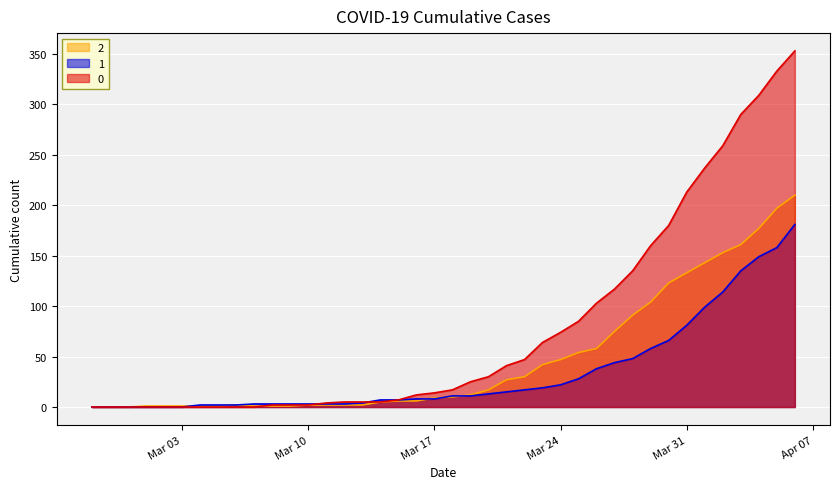

At Mar 31, list the series in order from largest to smallest.

0, 2, 1